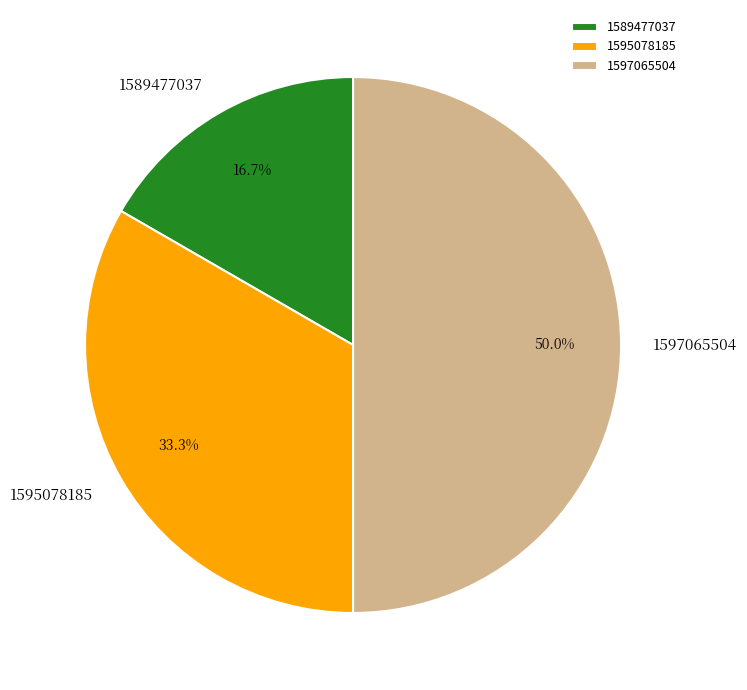

How many segments does this pie chart have?

3